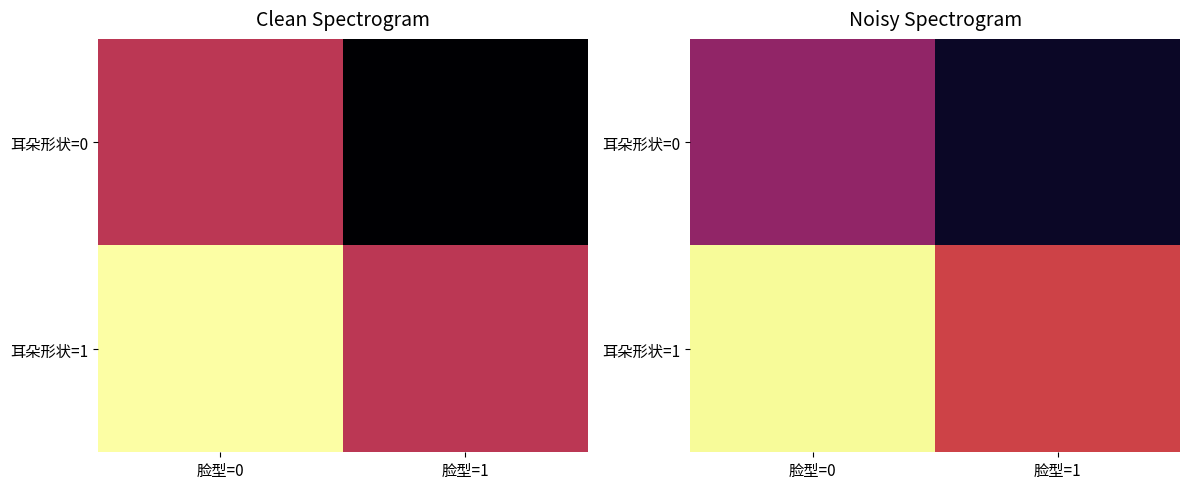

Rank the series by their maximum value, from highest to lowest.

耳朵形状=1, 耳朵形状=0